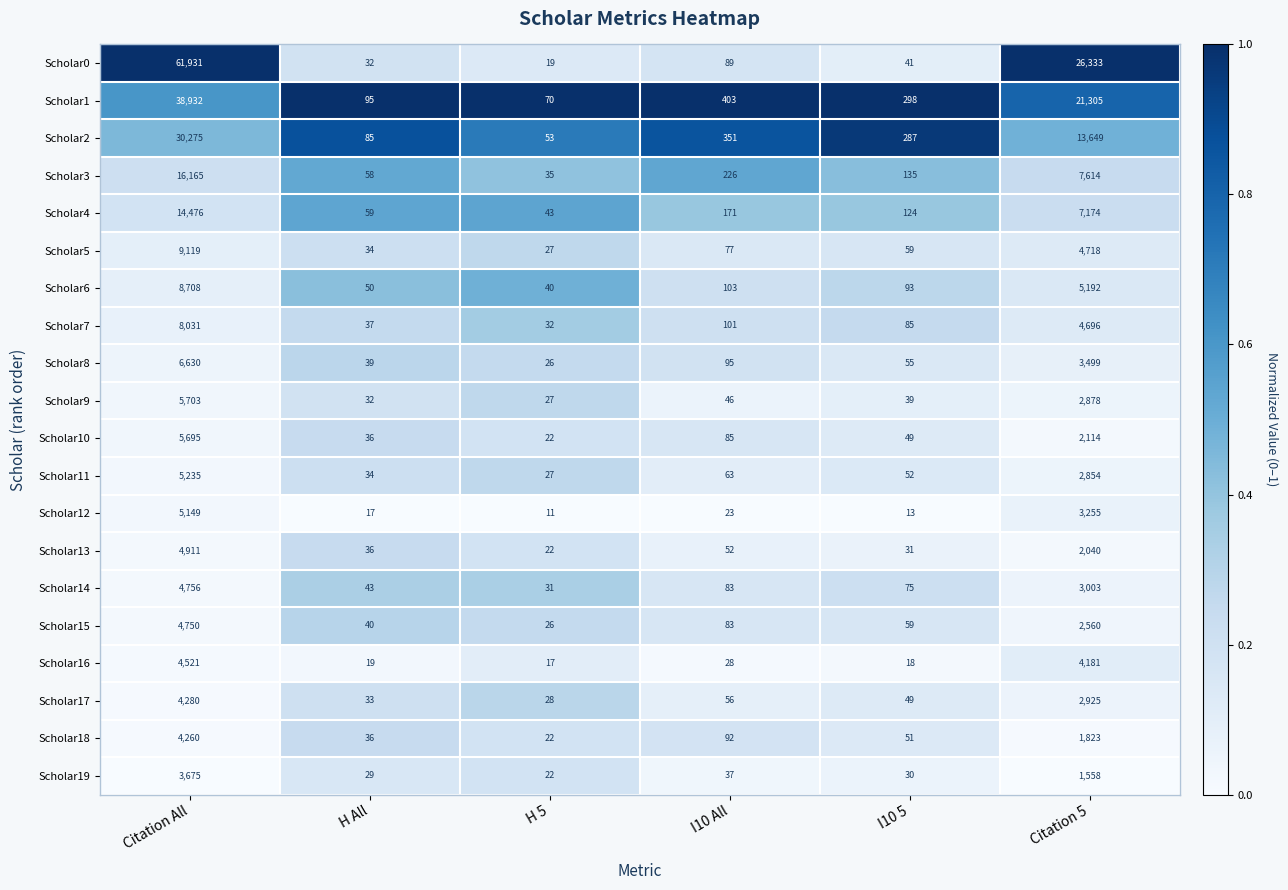

Between H All and I10 5, which series saw the biggest shift?

Scholar1